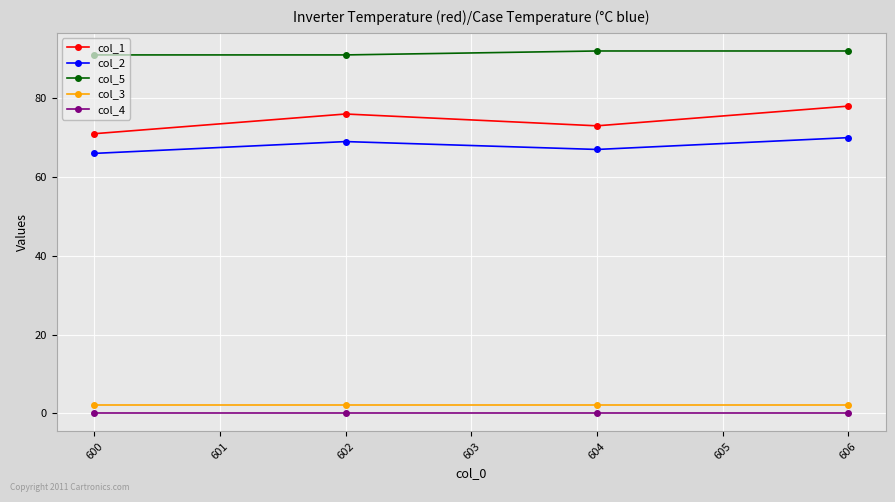

True or false: col_2 has more than 1 points higher than both neighbors.

False